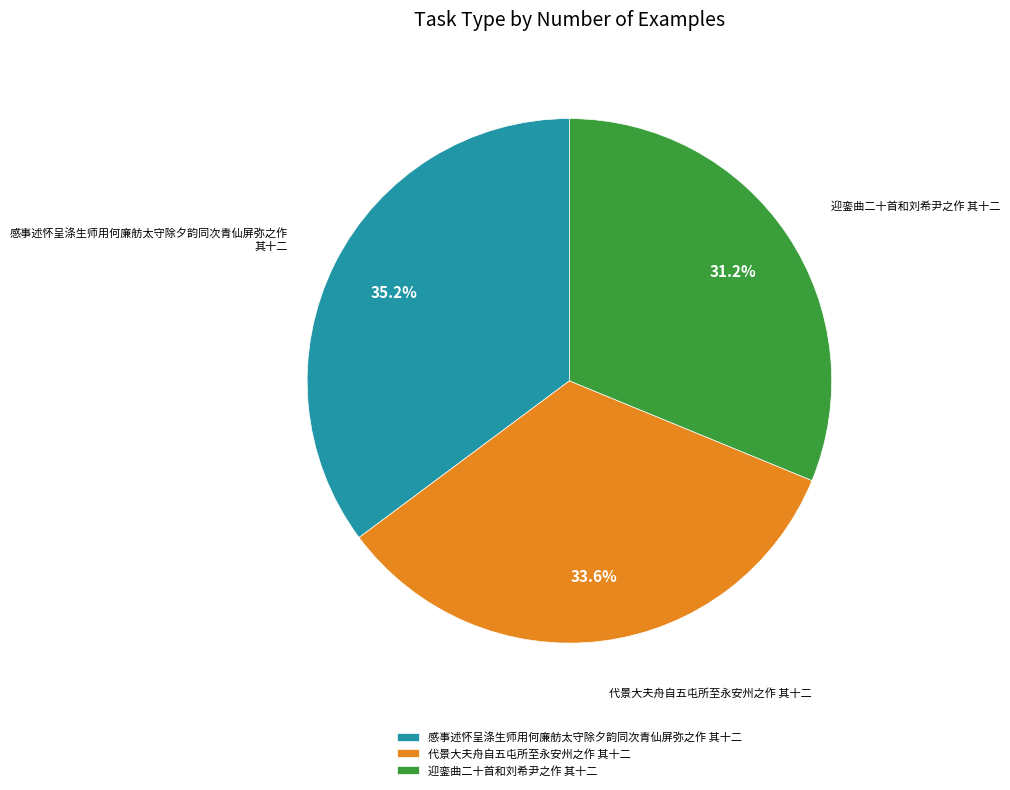

What percentage is NOT represented by 迎銮曲二十首和刘希尹之作 其十二?

68.8%